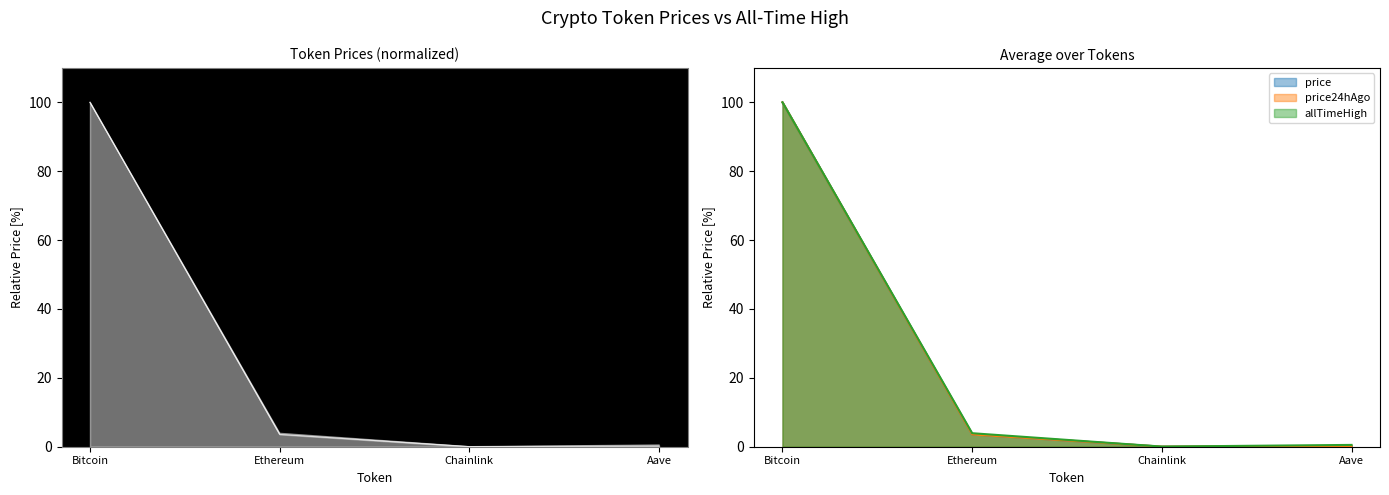

What is the label of the 4th point from the left?

Aave